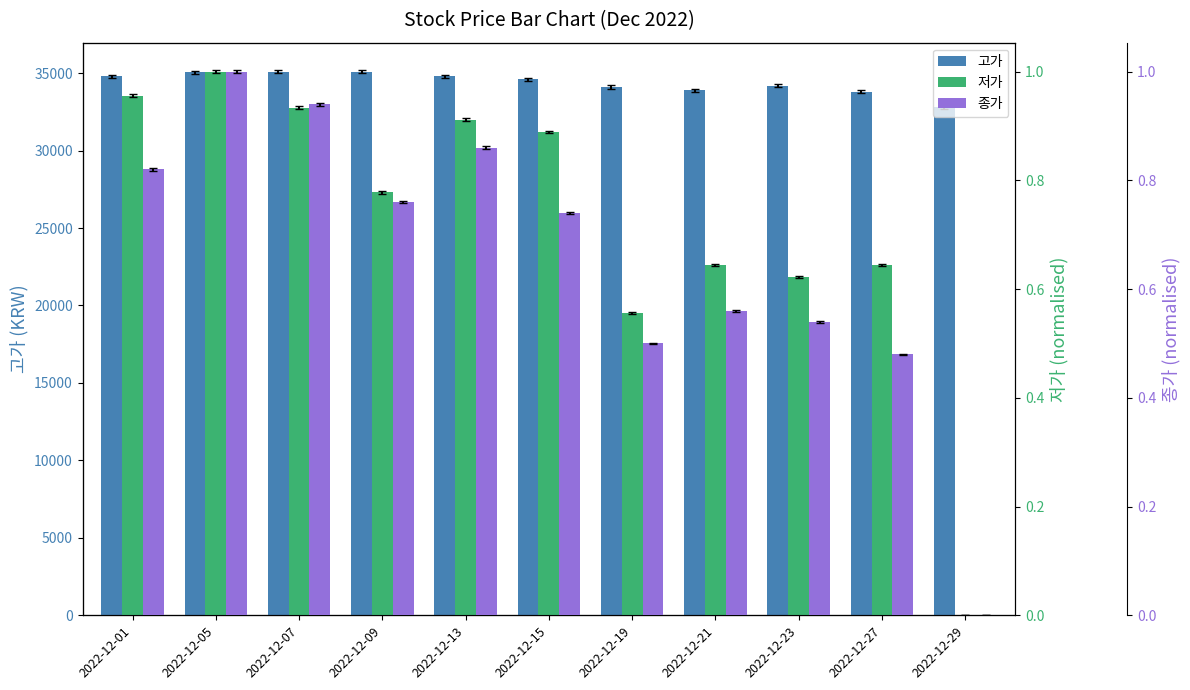

Reading left to right, extract all data points from this chart.

고가: 2022-12-01=34800.0	2022-12-05=35050.0	2022-12-07=35100.0	2022-12-09=35100.0	2022-12-13=34800.0	2022-12-15=34600.0	2022-12-19=34100.0	2022-12-21=33900.0	2022-12-23=34200.0	2022-12-27=33800.0	2022-12-29=32800.0
저가: 2022-12-01=1.0	2022-12-05=1.0	2022-12-07=0.9	2022-12-09=0.8	2022-12-13=0.9	2022-12-15=0.9	2022-12-19=0.6	2022-12-21=0.6	2022-12-23=0.6	2022-12-27=0.6	2022-12-29=0.0
종가: 2022-12-01=0.8	2022-12-05=1.0	2022-12-07=0.9	2022-12-09=0.8	2022-12-13=0.9	2022-12-15=0.7	2022-12-19=0.5	2022-12-21=0.6	2022-12-23=0.5	2022-12-27=0.5	2022-12-29=0.0